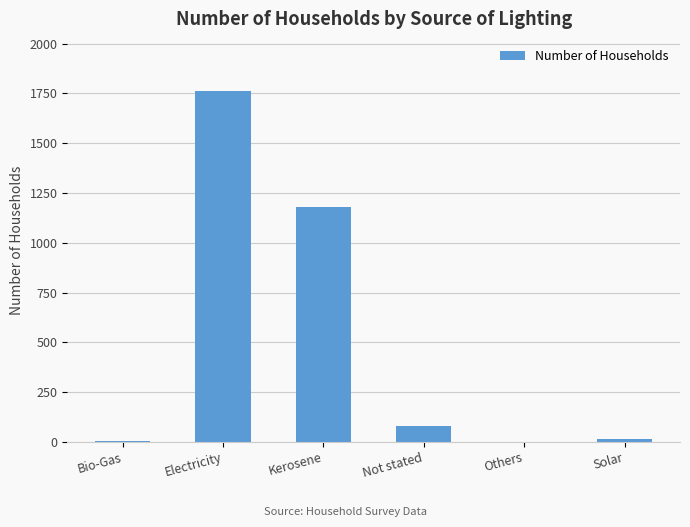

Between Electricity and Others, which is larger?

Electricity